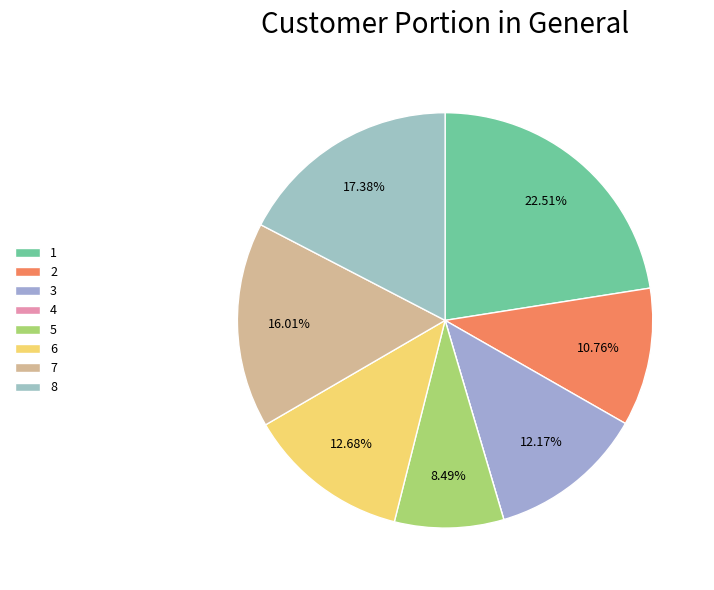

How many slices are in this pie chart?

8